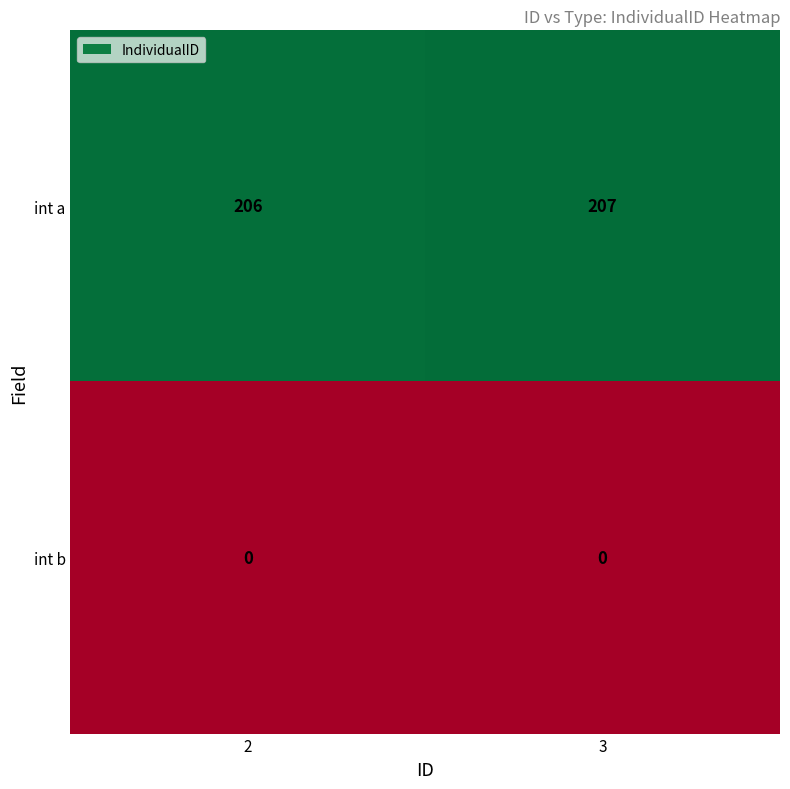

Reading left to right, transcribe all the data shown in this chart.

int a: 2=206	3=207
int b: 2=0	3=0